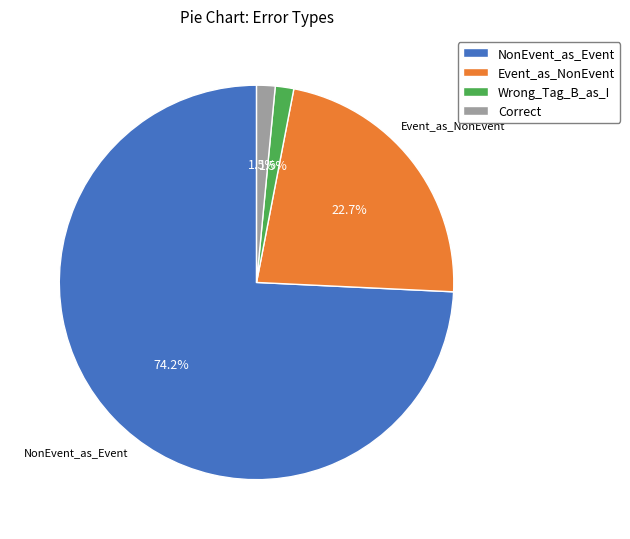

Which slice is the largest?

NonEvent_as_Event